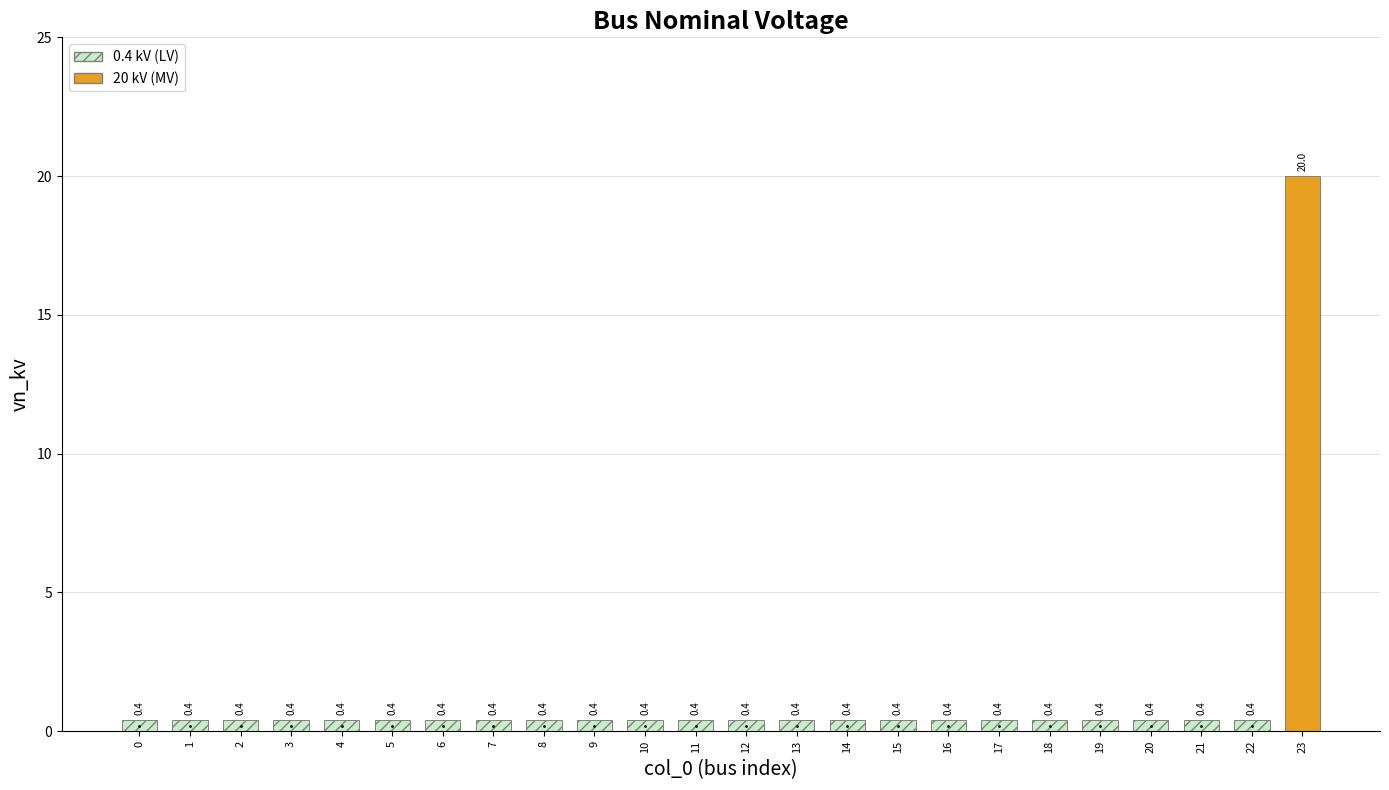

Are the bars horizontal?

No